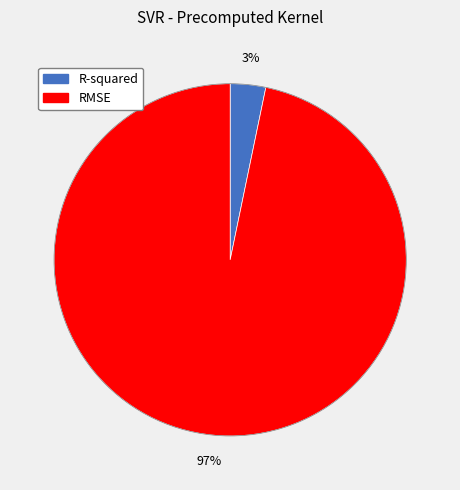

The RMSE slice represents 82% of the pie. True or false?

False